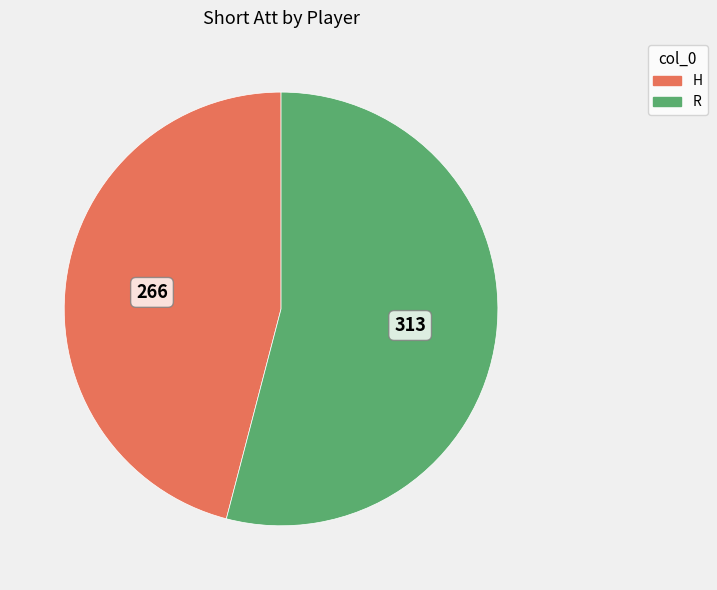

Combined, do R and H account for over 50%?

Yes